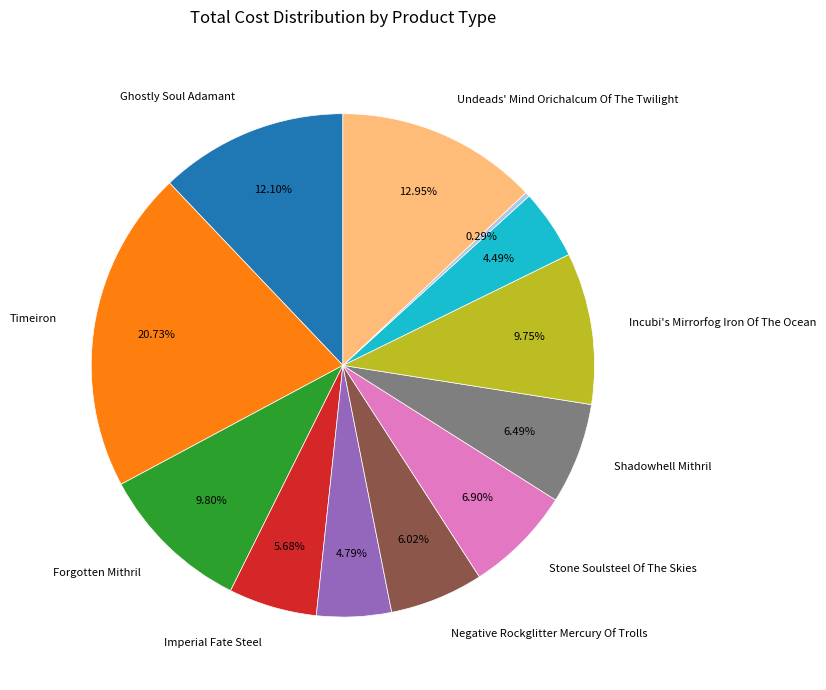

Does any single category account for the majority?

No